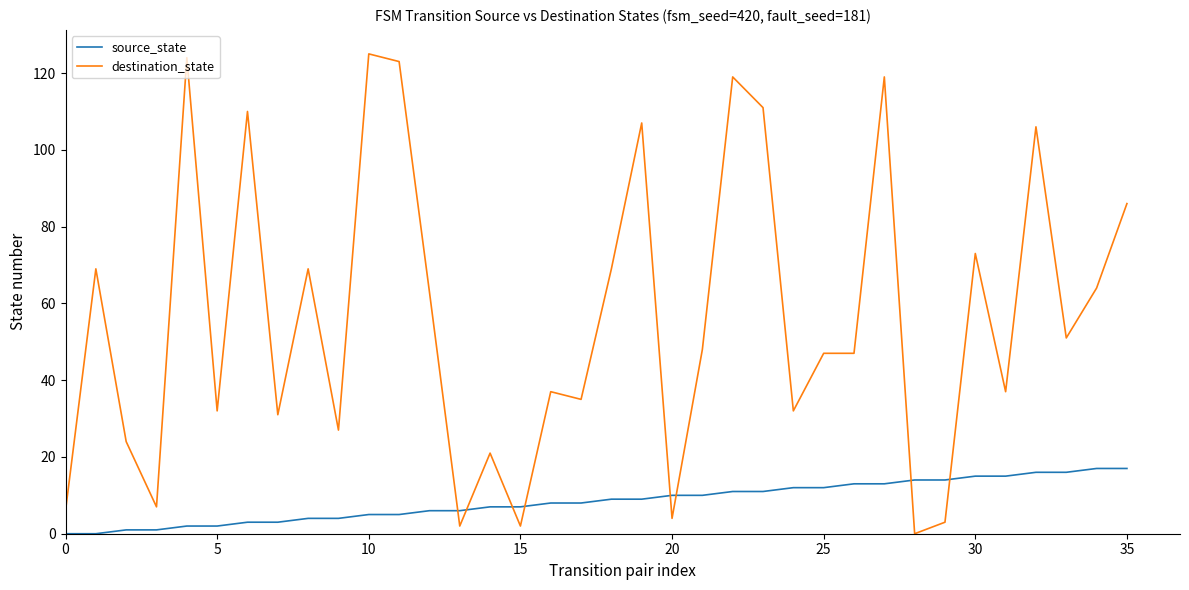

Rank the series by their maximum value, from lowest to highest.

source_state, destination_state